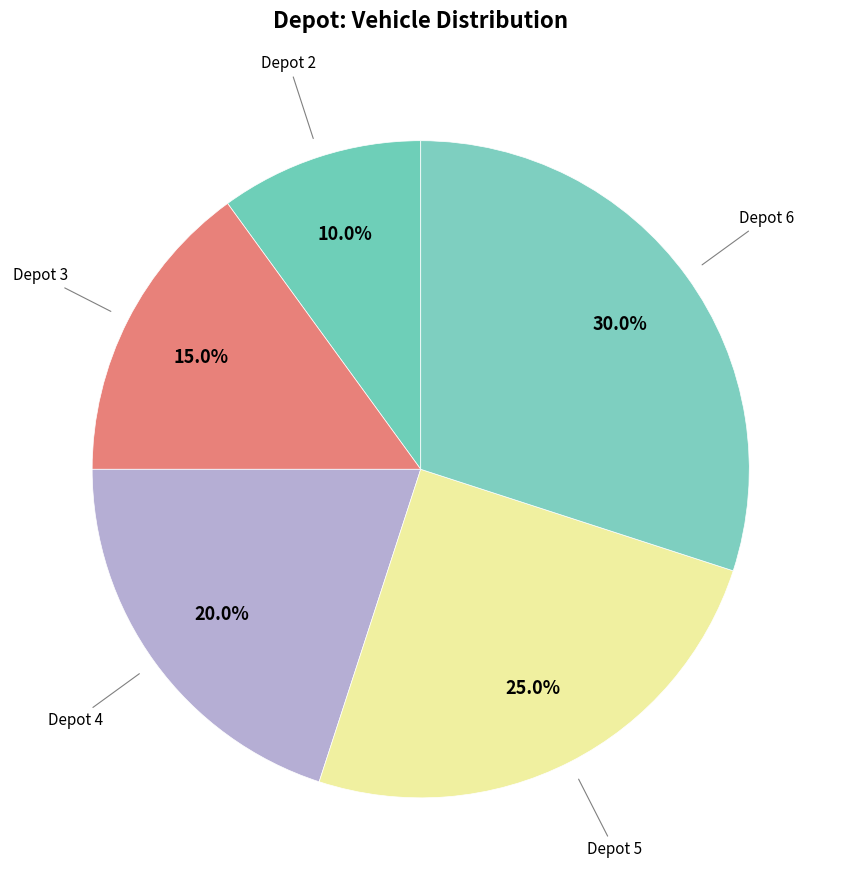

Rank the categories by value from lowest to highest.

Depot 2, Depot 3, Depot 4, Depot 5, Depot 6